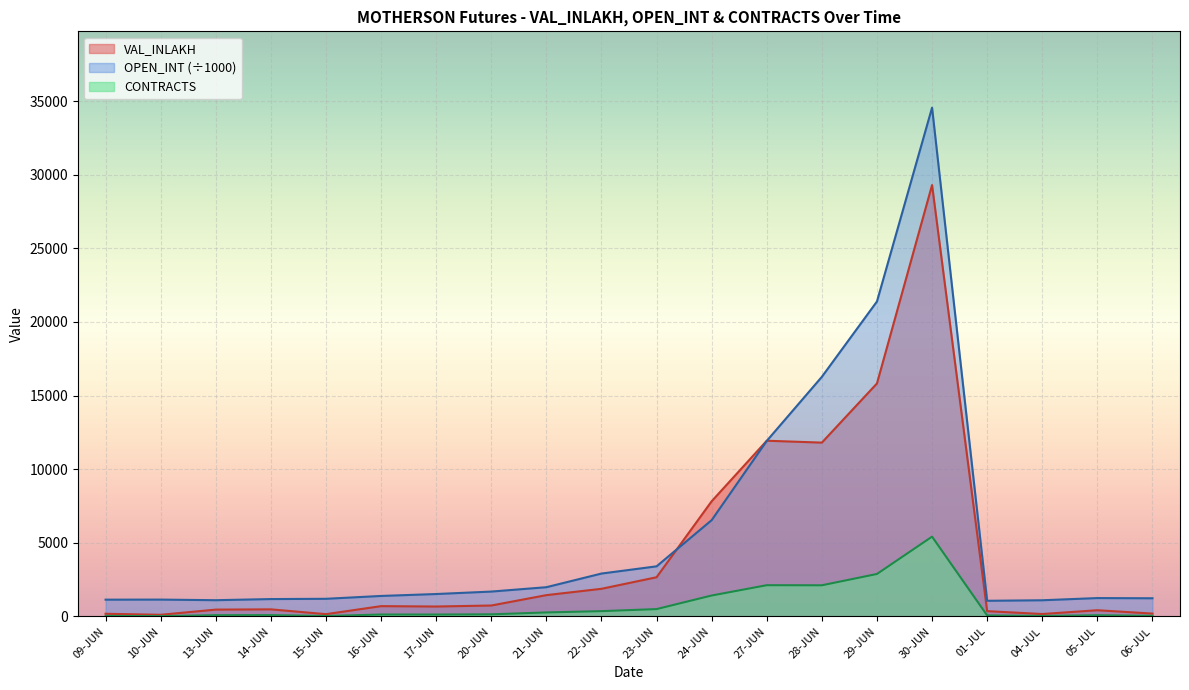

At which category does VAL_INLAKH reach its first local valley?

10-JUN